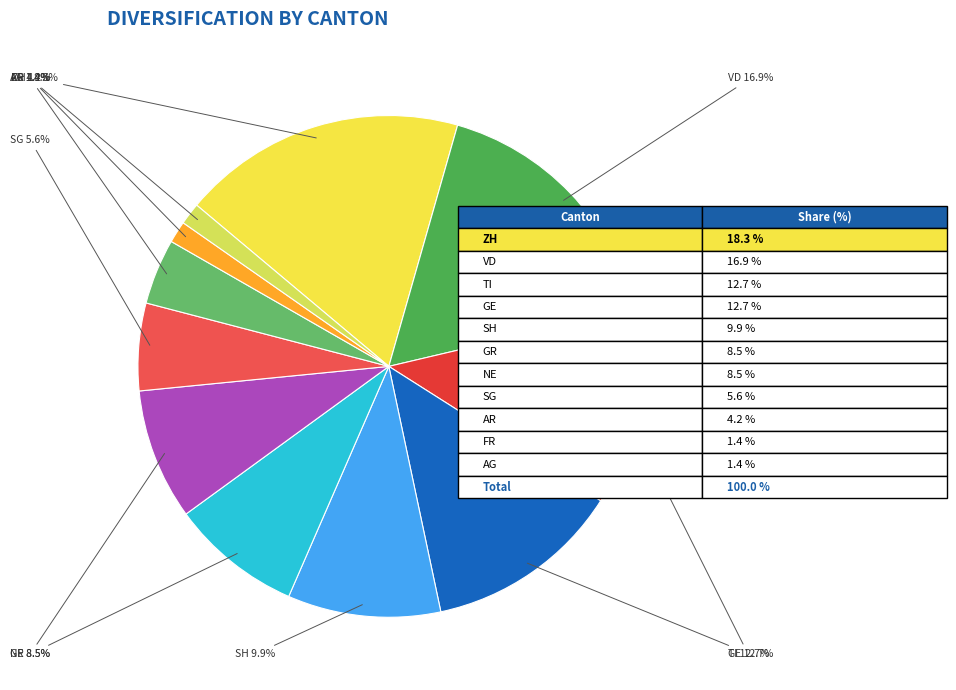

What is the ratio of the value at SG to the value at AR?

1.3